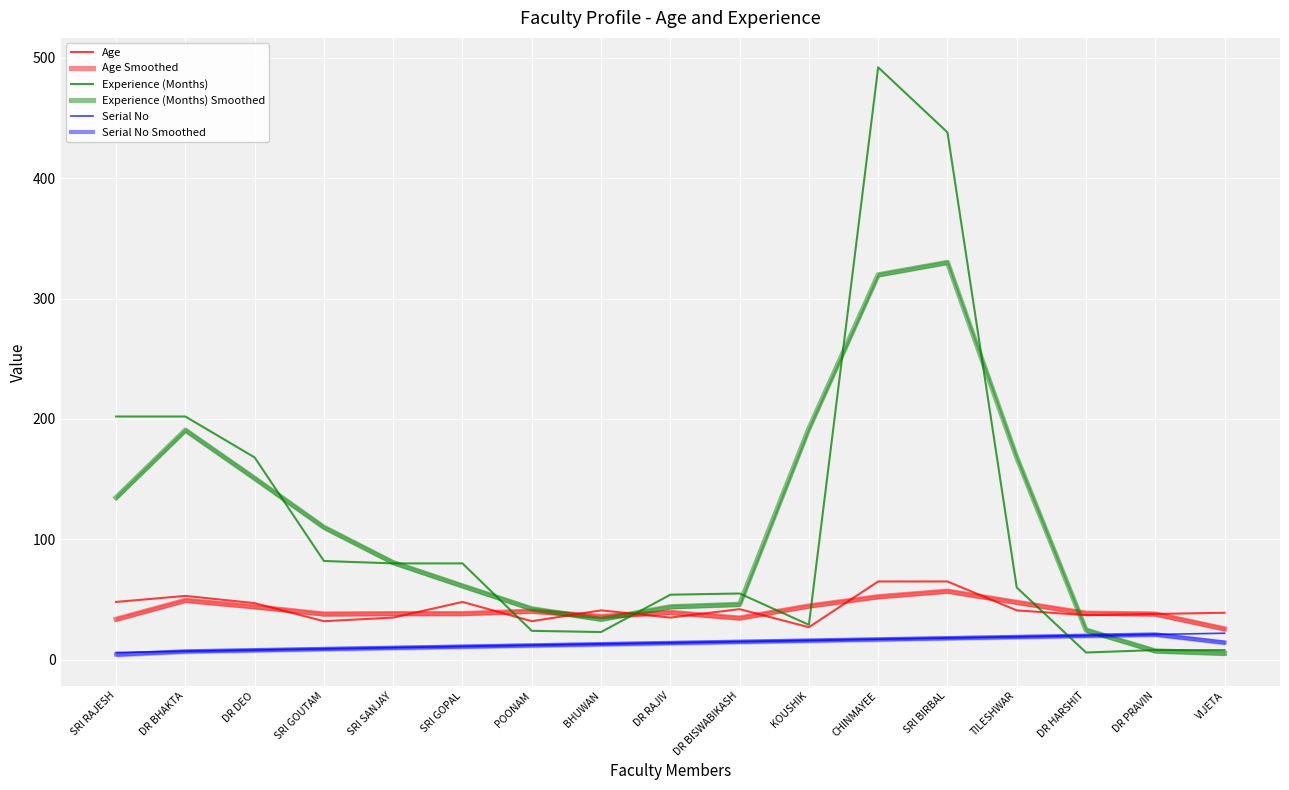

What is the greatest value displayed?

492.0